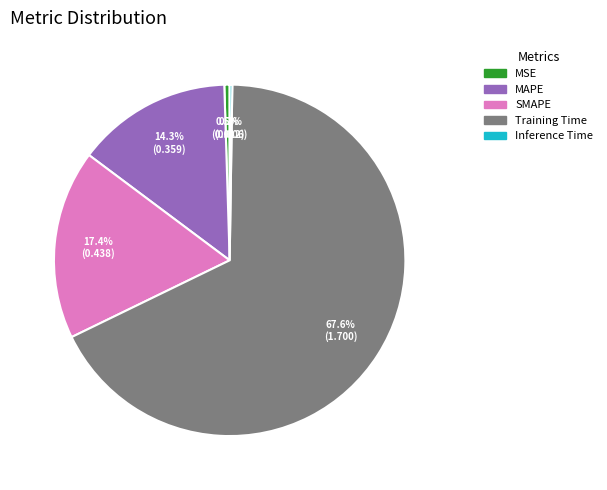

Is Training Time the majority of the pie?

Yes